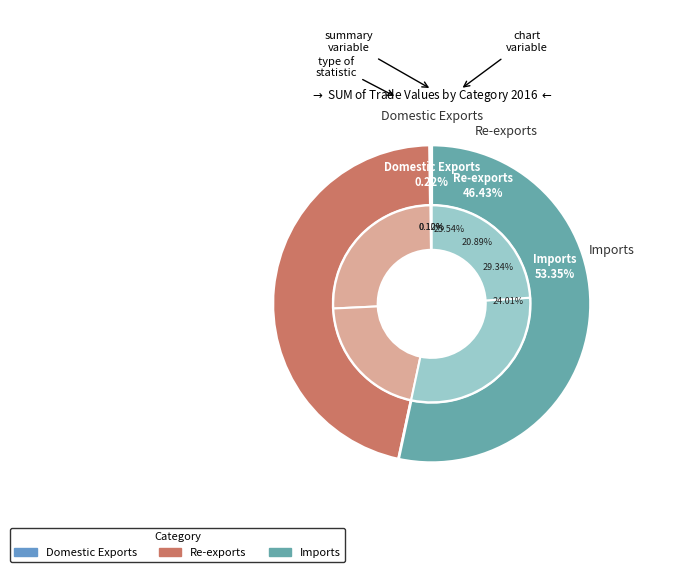

To the nearest percent, what is the difference between the Imports and Domestic Exports slice percentages?

53%